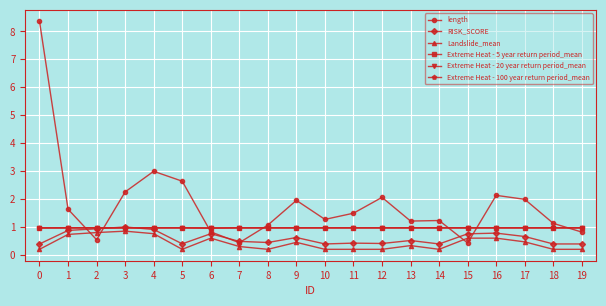

Which series has the largest total across all categories?

length